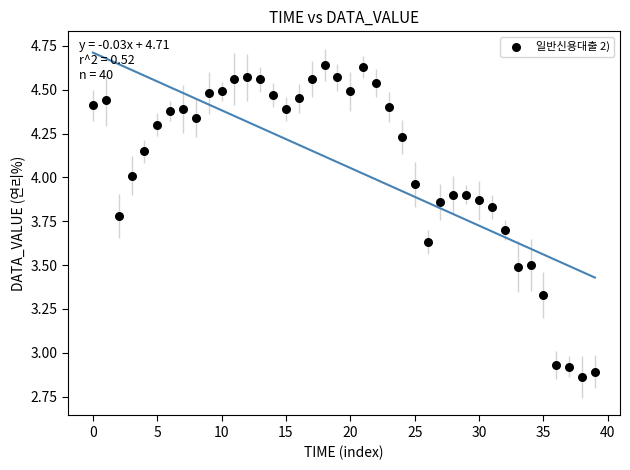

What is the range of Y values (max minus min)?

1.8